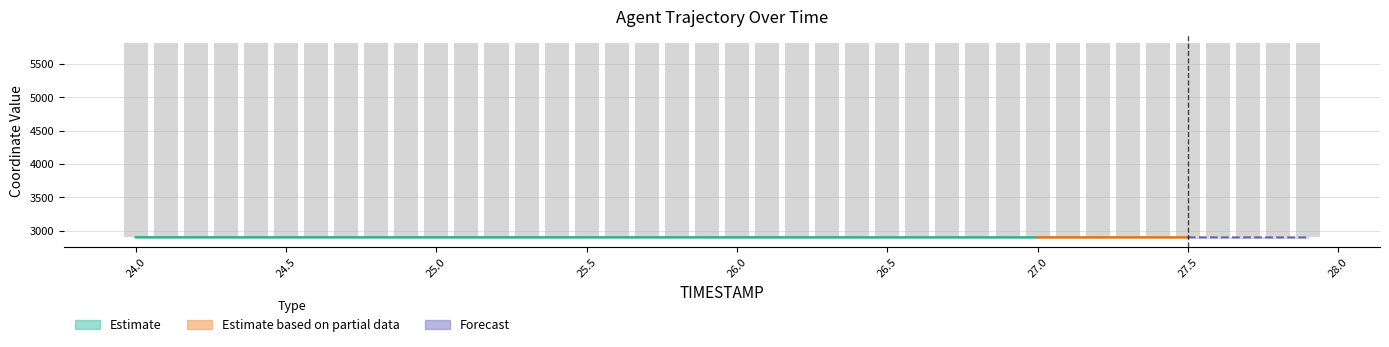

Rank the categories by value from lowest to highest.

24.0, 24.1, 24.2, 24.3, 24.4, 24.5, 24.6, 24.7, 24.8, 24.9, 25.0, 25.1, 25.2, 25.3, 25.4, 25.5, 25.6, 25.7, 25.8, 25.9, 26.0, 26.1, 26.2, 26.3, 26.4, 26.5, 26.6, 26.7, 26.8, 26.9, 27.0, 27.1, 27.2, 27.3, 27.4, 27.5, 27.6, 27.7, 27.8, 27.9